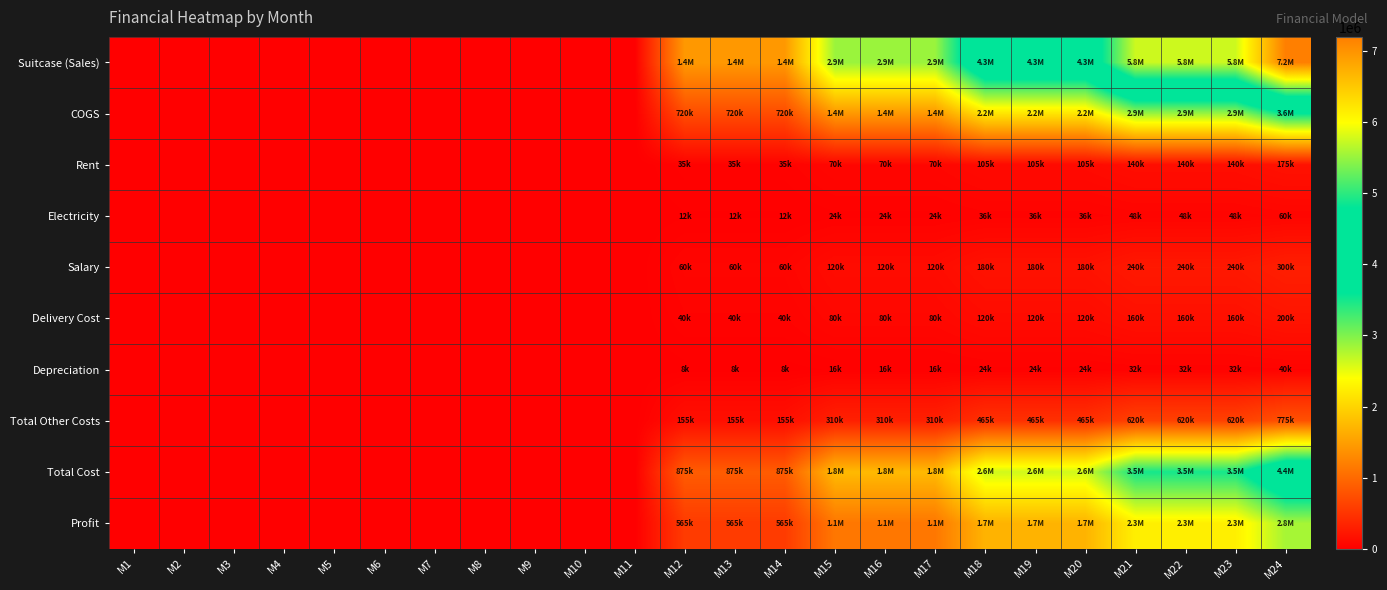

Which series has the widest spread of values?

Suitcase (Sales)